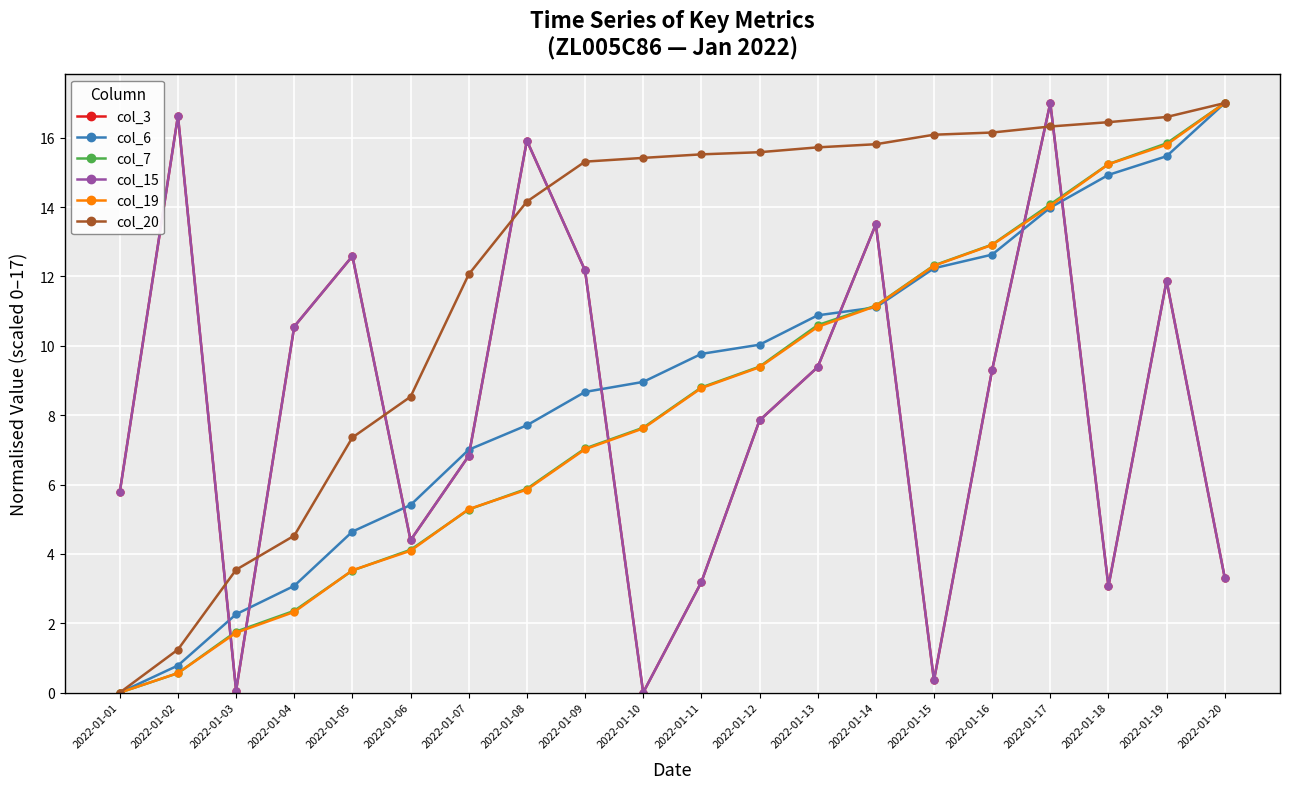

What is the sum of the col_6 values at 2022-01-20 and 2022-01-17?

31.0